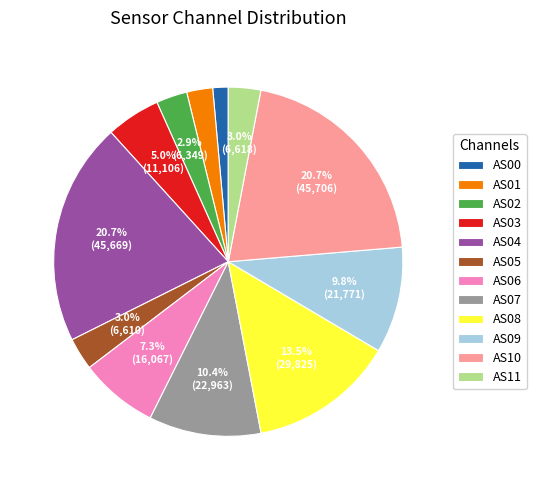

To the nearest percent, what is the combined percentage of AS08 and AS01?

16%